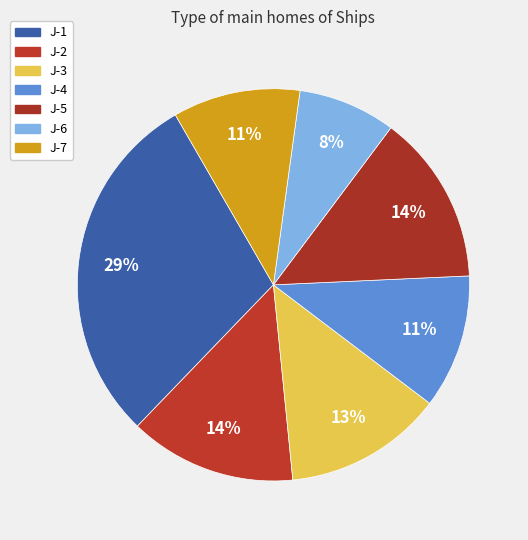

How many slices are in this pie chart?

7